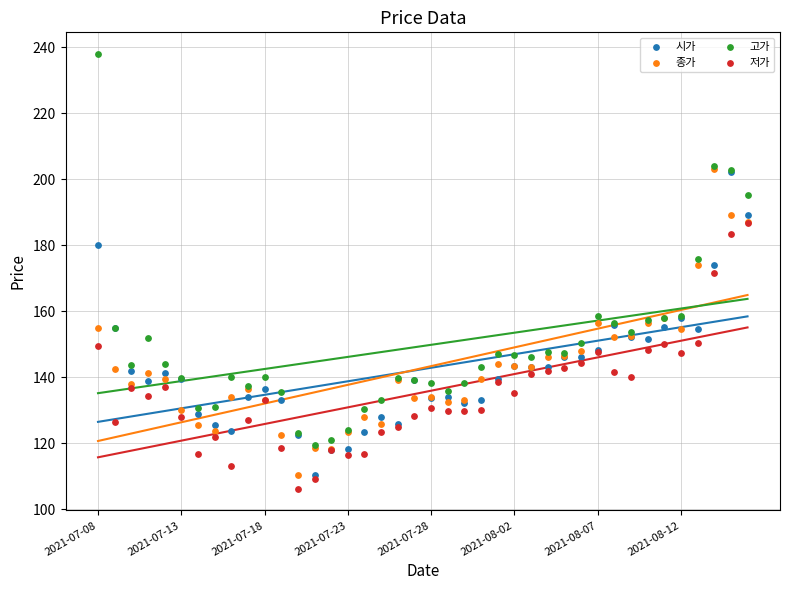

At how many categories does at least one series exceed 122?

38